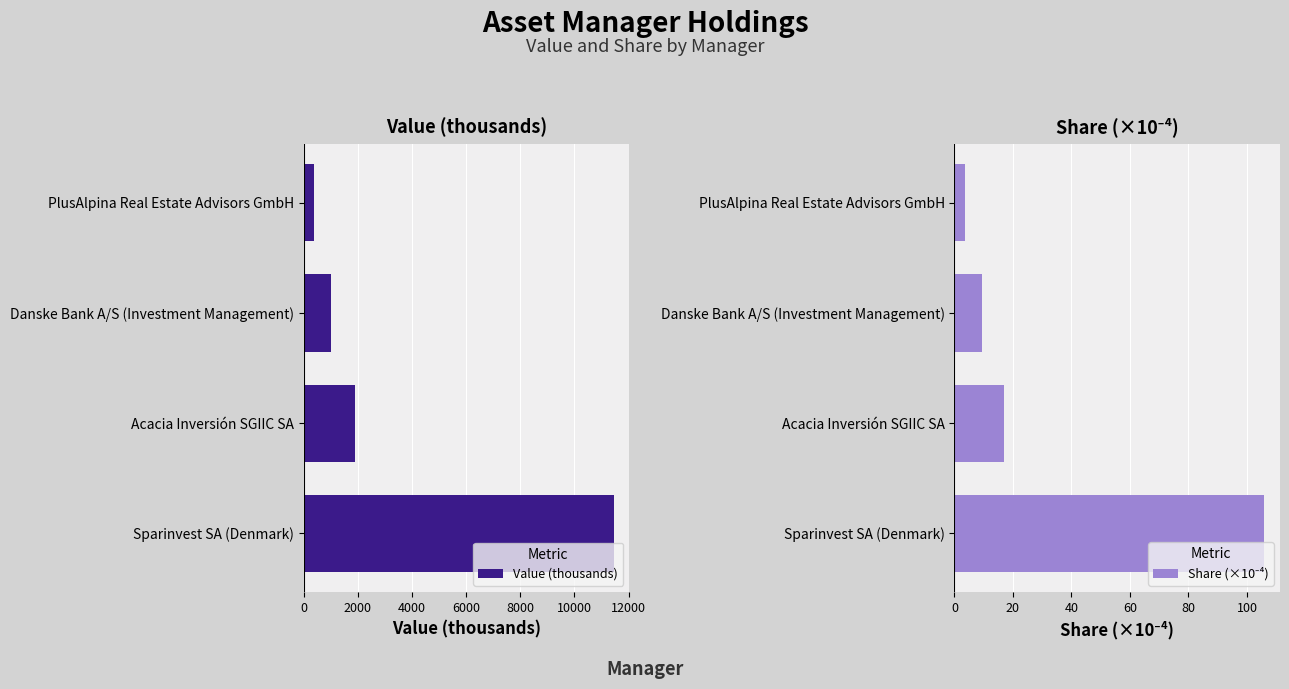

Which series has the largest range (max minus min)?

Value (thousands)